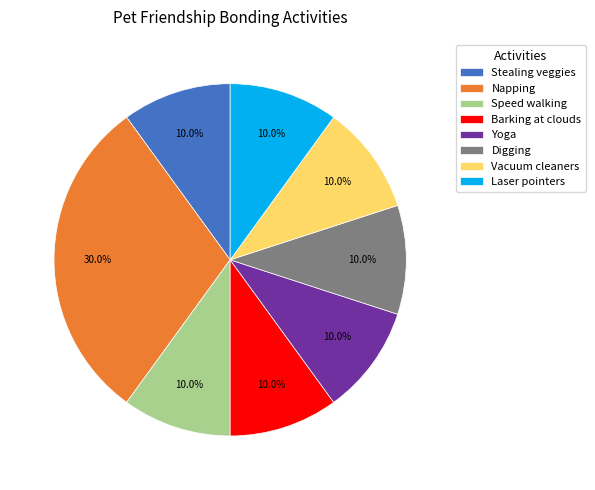

To the nearest percent, what is the combined percentage of Vacuum cleaners and Barking at clouds?

20%